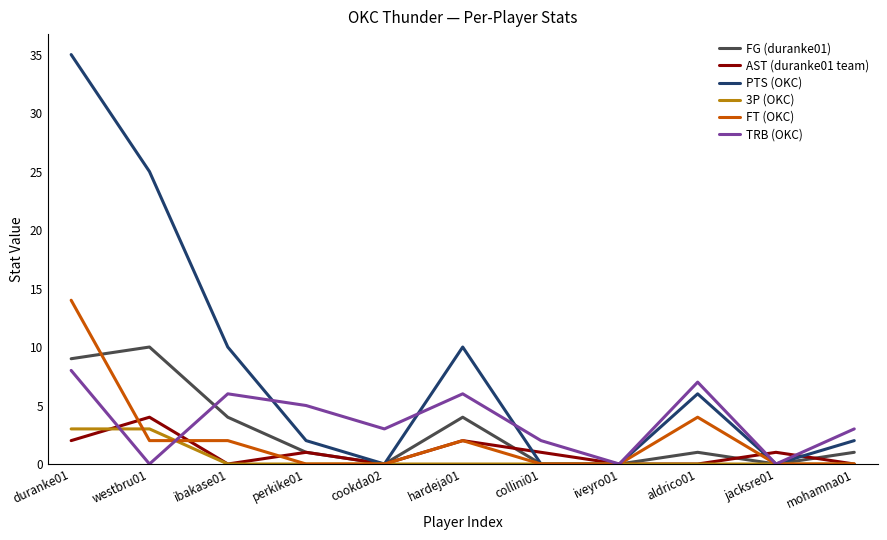

Where is the first local minimum for FG (duranke01)?

cookda02